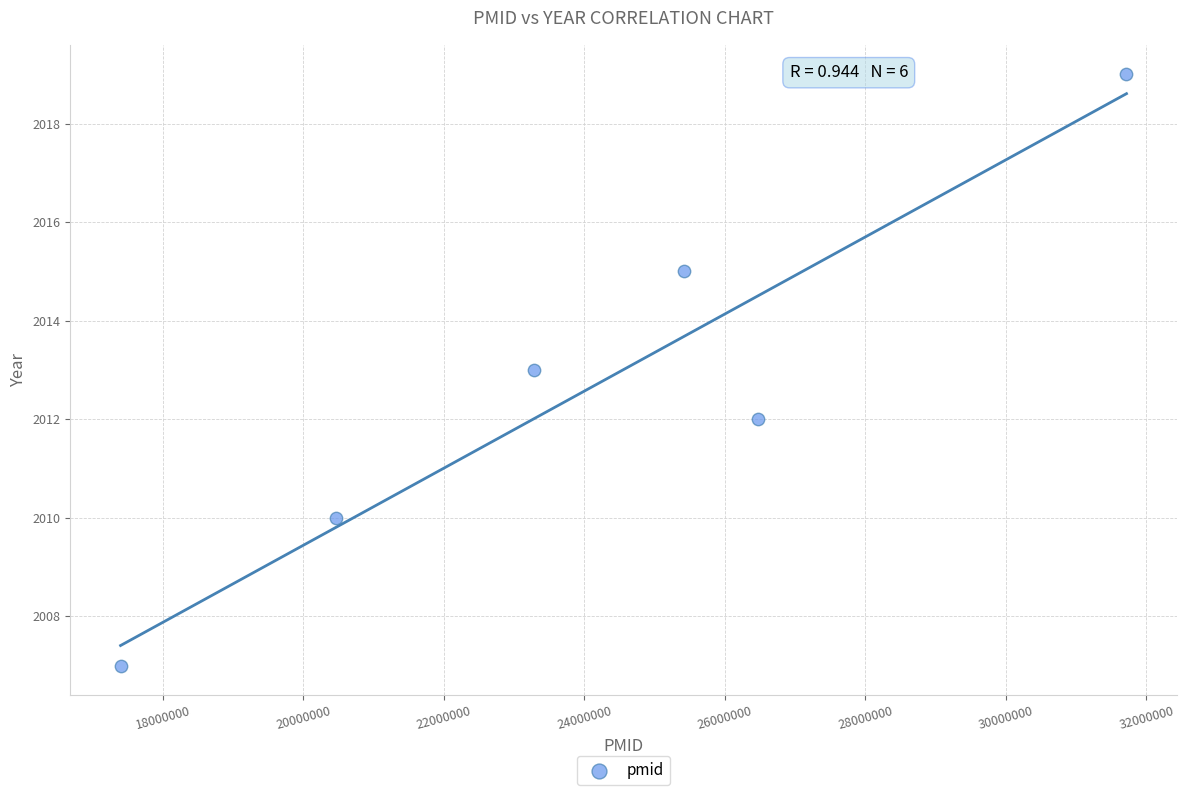

What is the average Y value?

2013